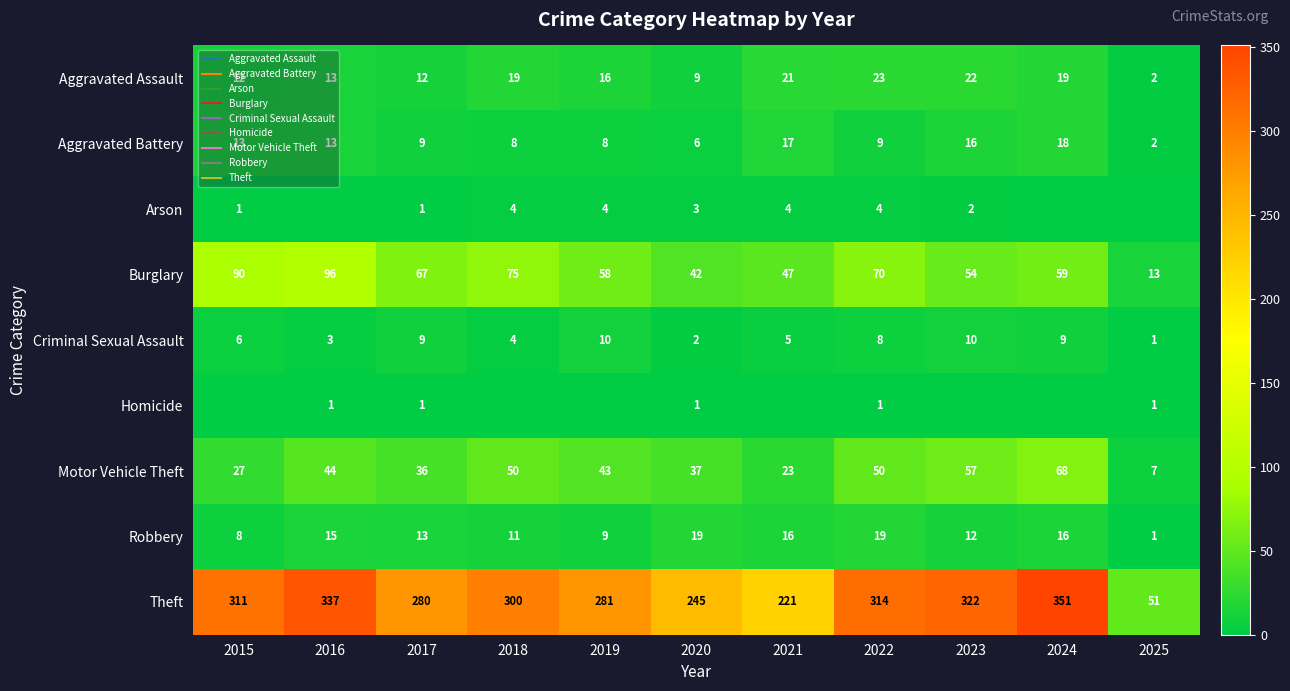

How many data points in Burglary are above 59?

5